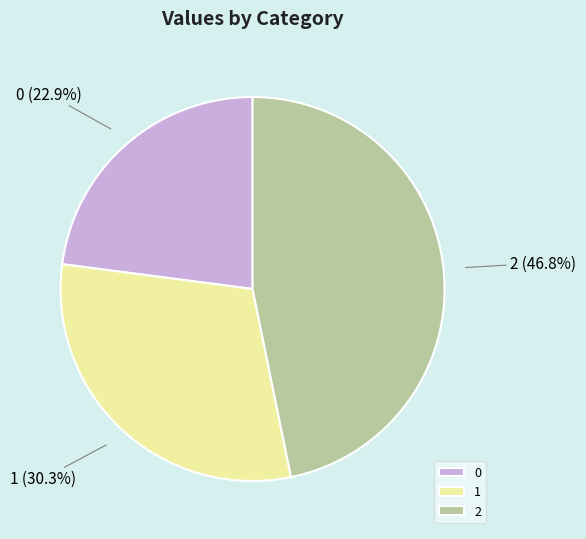

What percentage is the 2 slice, to the nearest percent?

47%